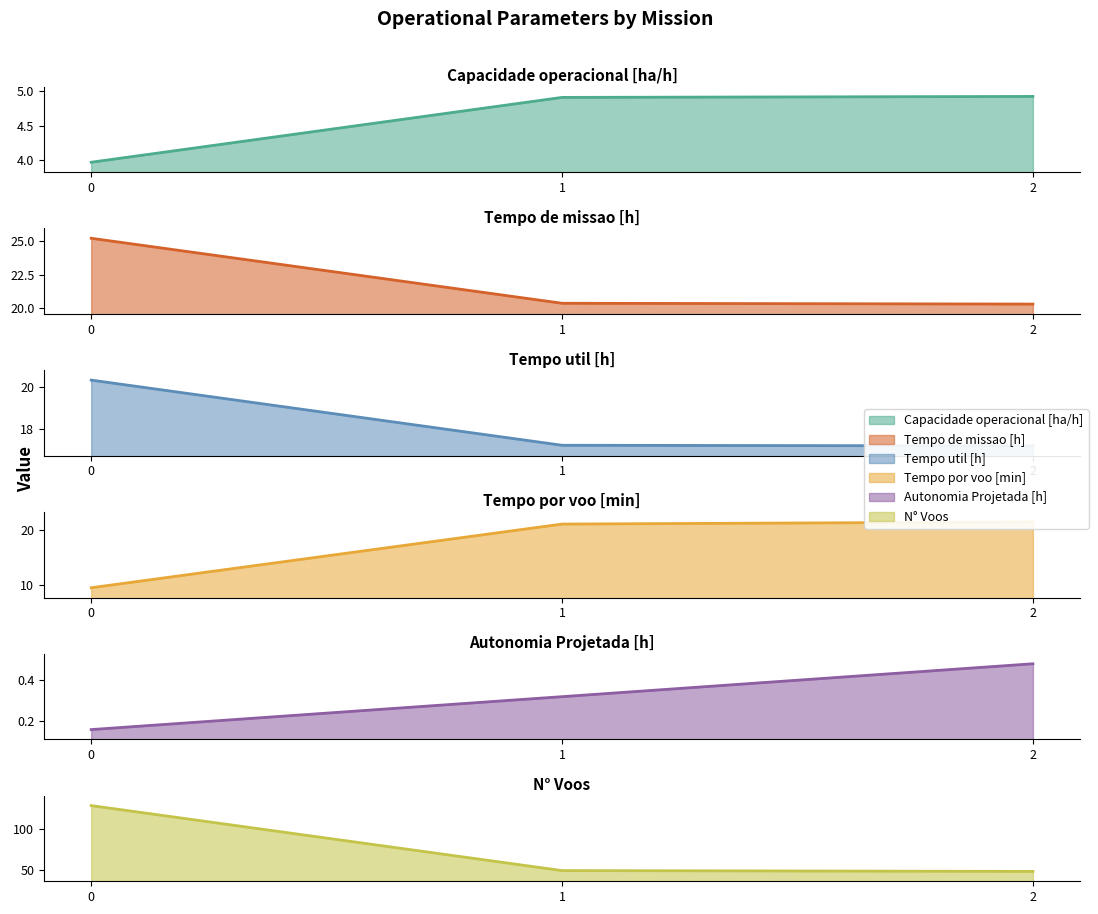

At which label does Tempo por voo [min] line first exceed 21?

1